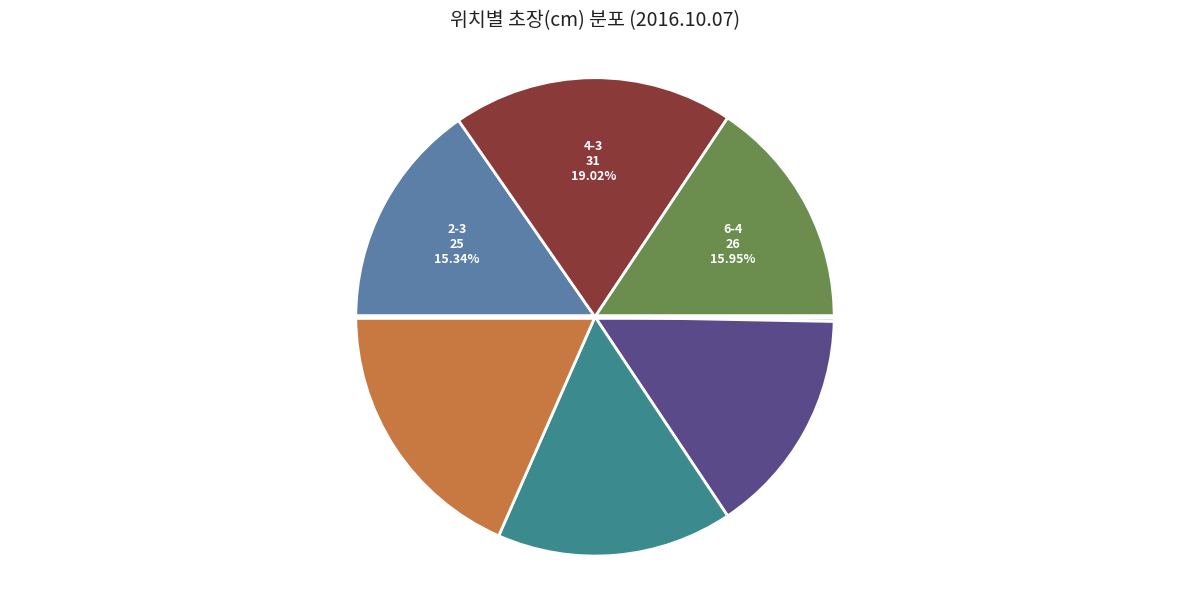

Does any single category account for the majority?

No